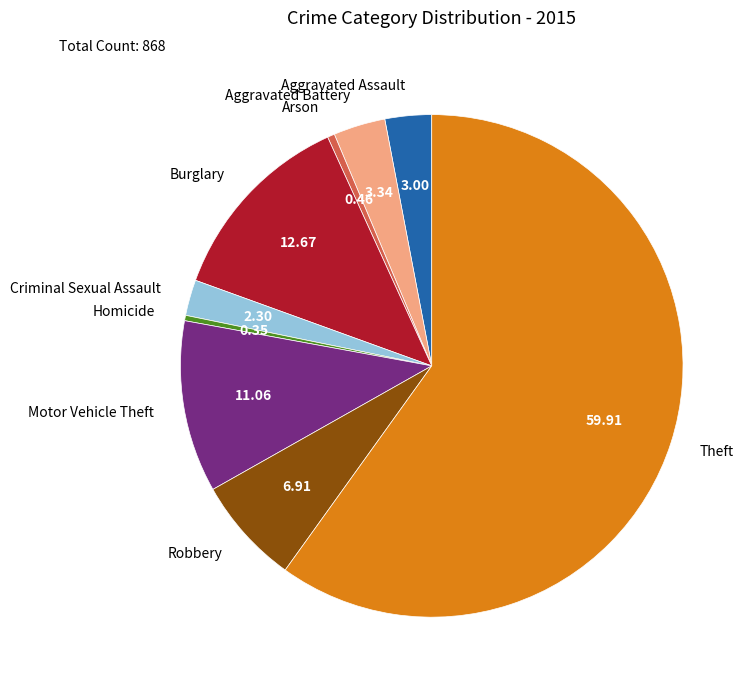

Is Arson the majority of the pie?

No